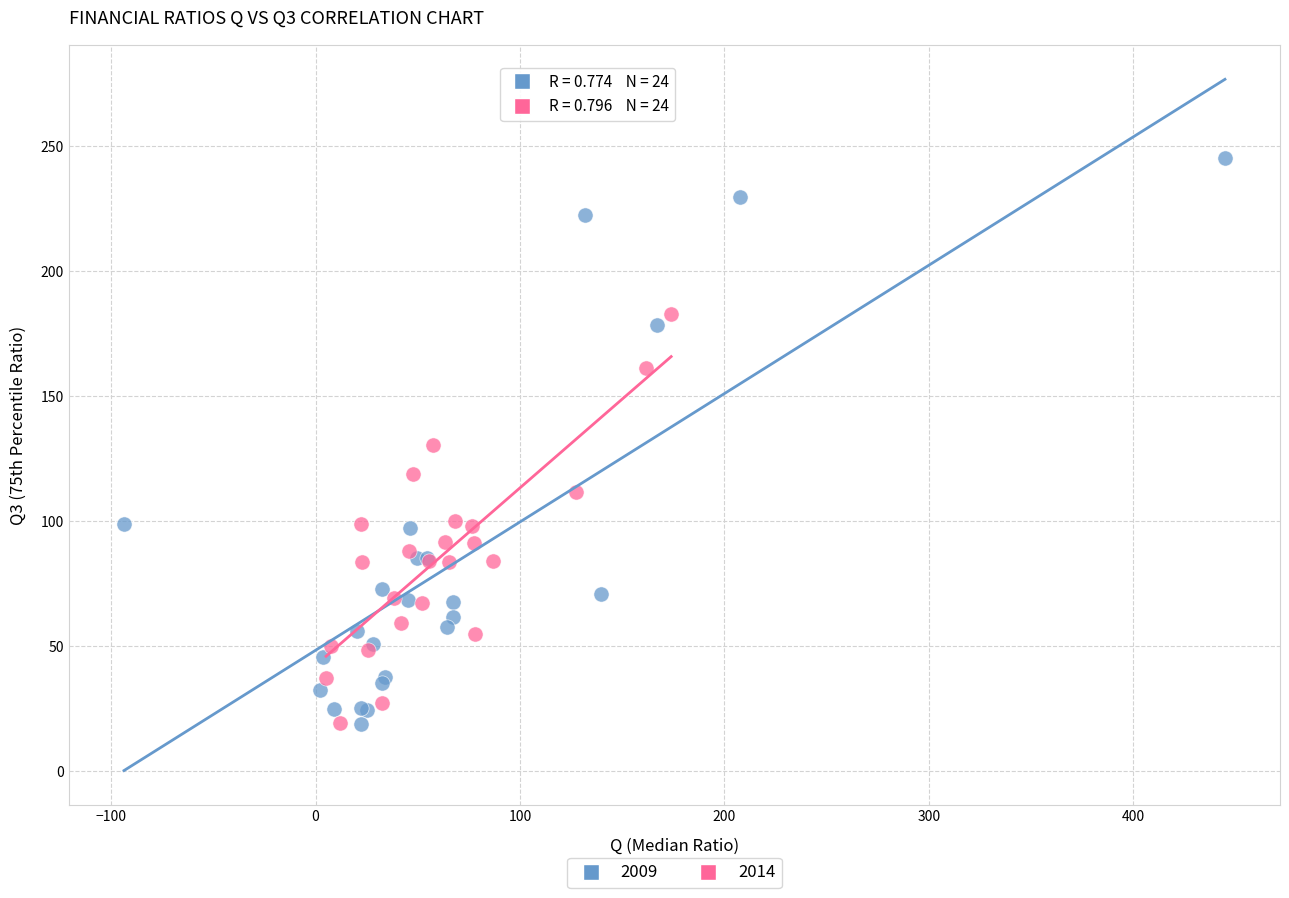

Which series has the widest spread of Y values?

2009